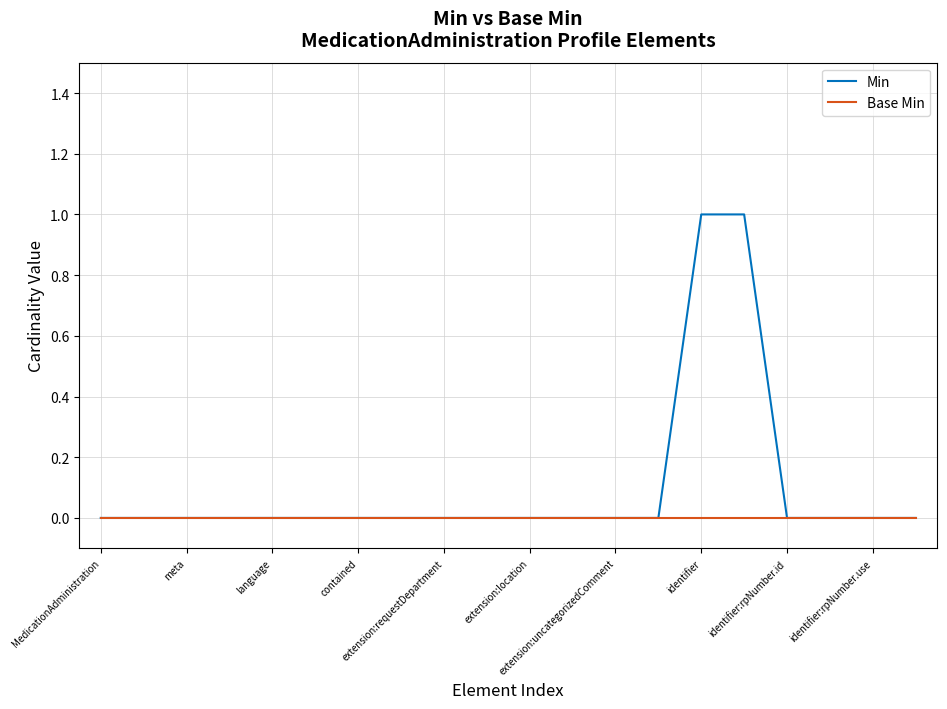

Count the number of categories in the chart.

20